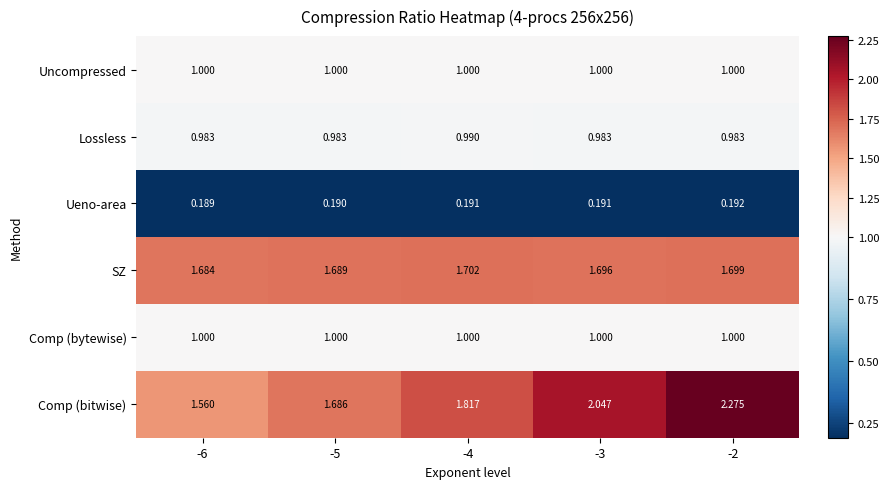

Is the value of Comp (bytewise) at -6 greater than the value of Comp (bitwise) at -2?

No